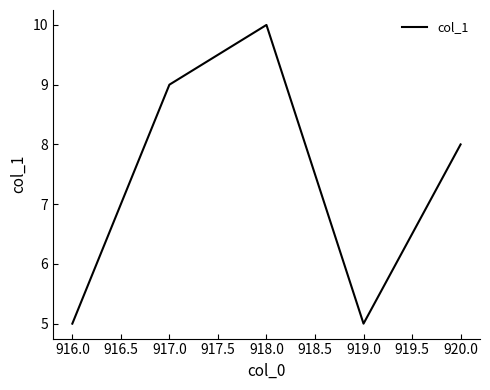

What is the greatest value displayed?

10